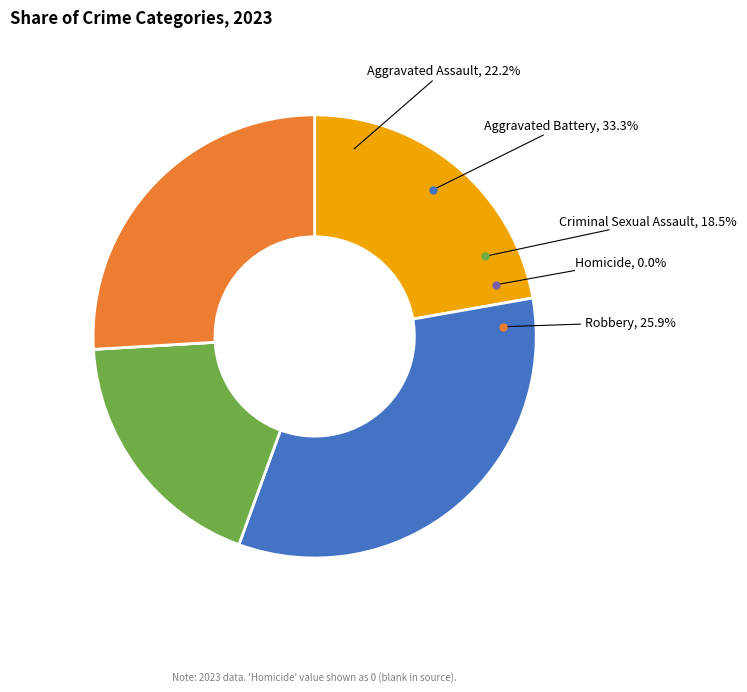

Does any single category account for the majority?

No